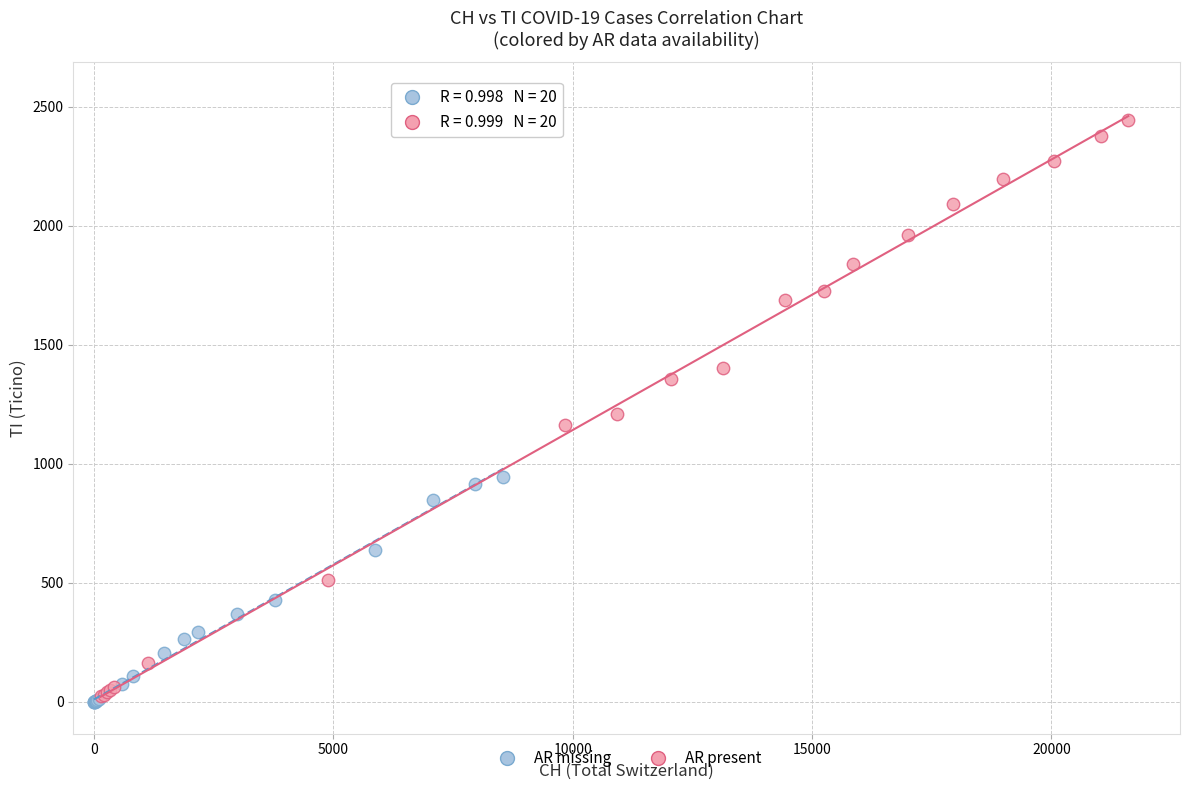

Which series contains the highest Y value?

AR present